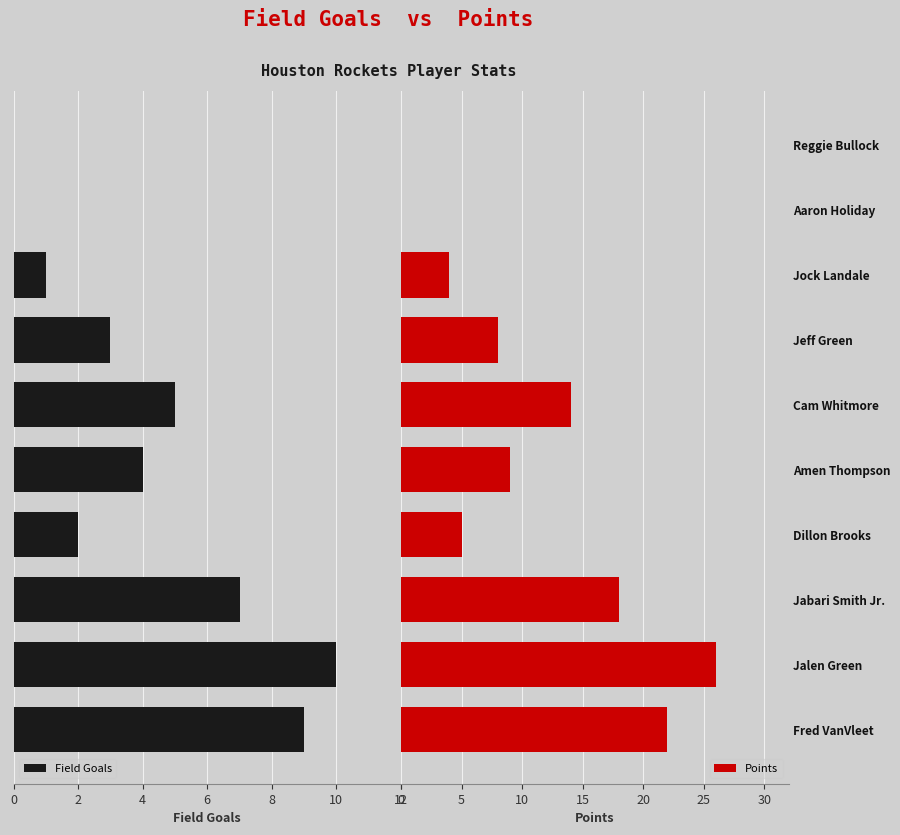

The value of Points at Jeff Green is 8. True or false?

True